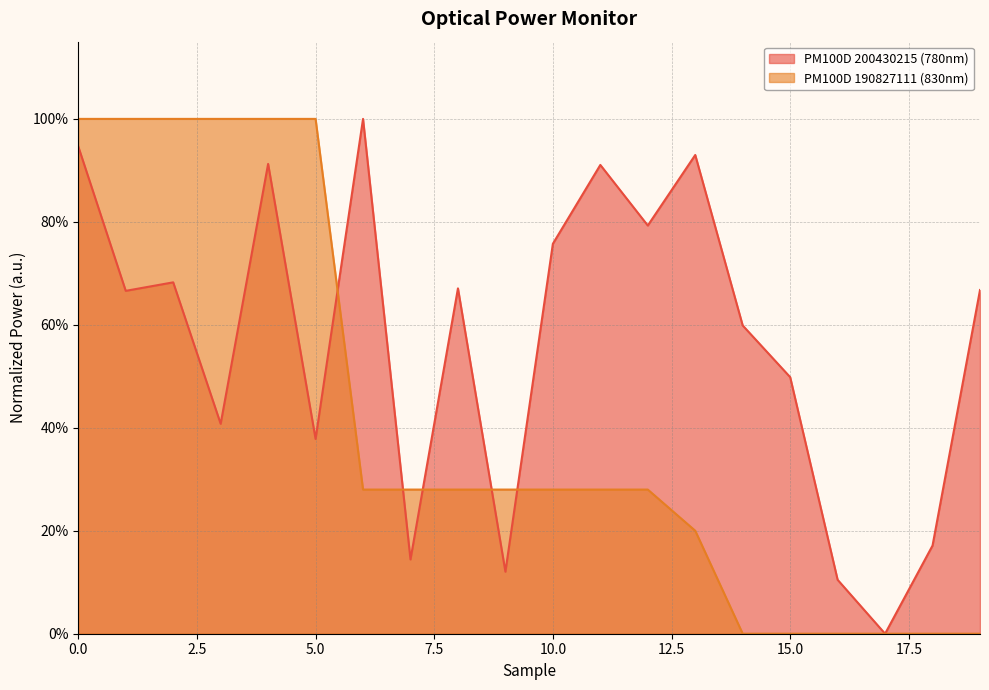

How many times do PM100D 190827111 (830nm) and PM100D 200430215 (780nm) cross each other?

5